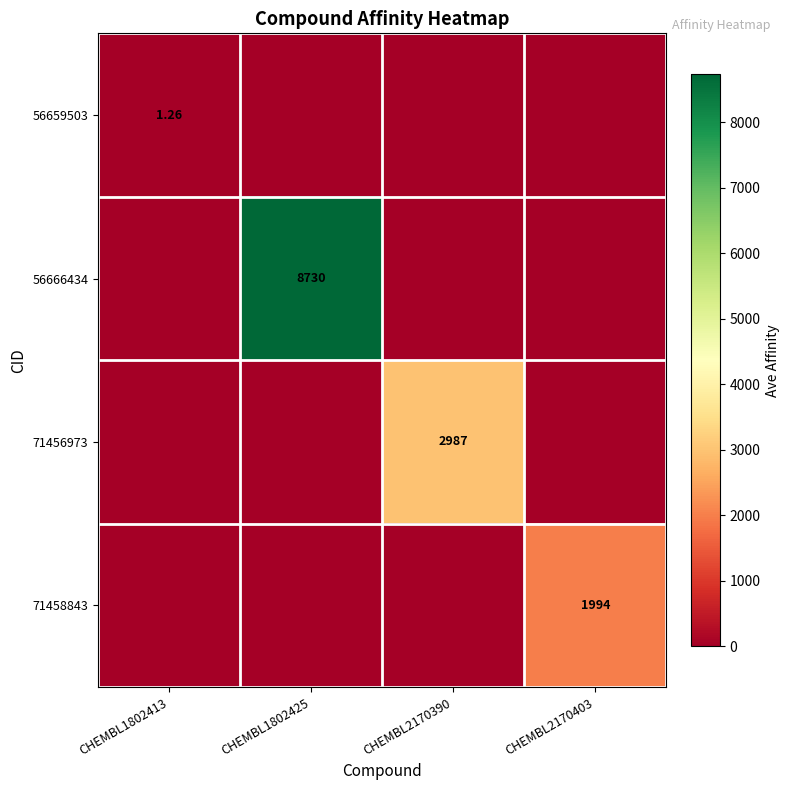

What is the difference between the maximum and minimum values in the 71456973 series?

2987.0